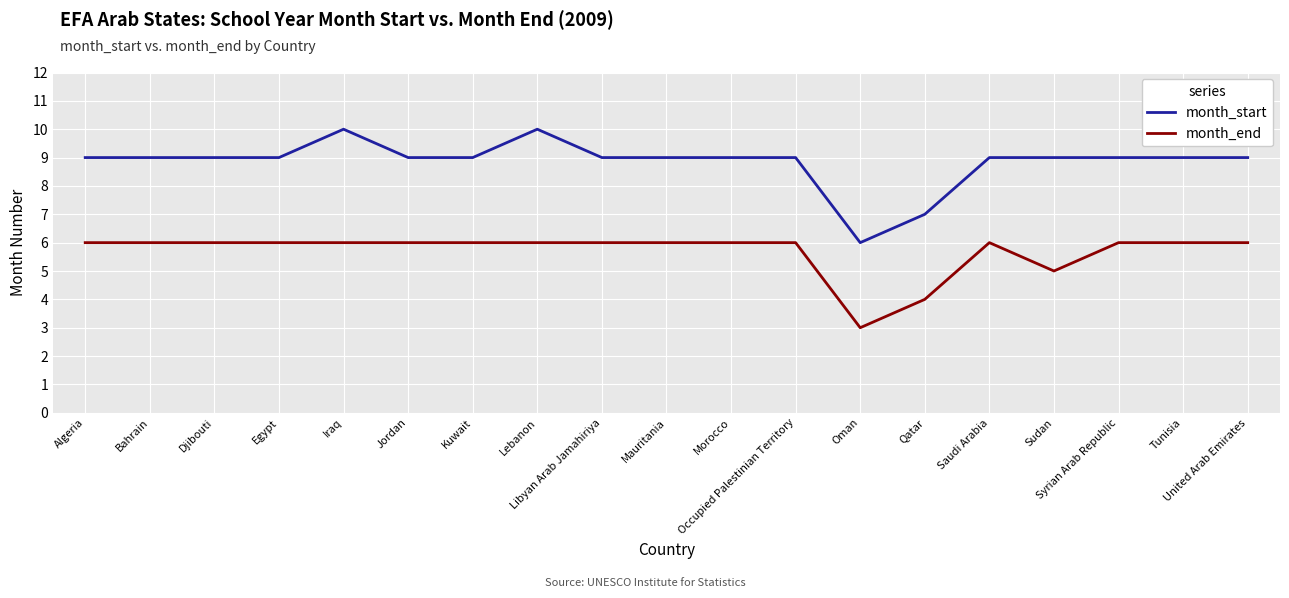

What is the greatest value displayed?

10